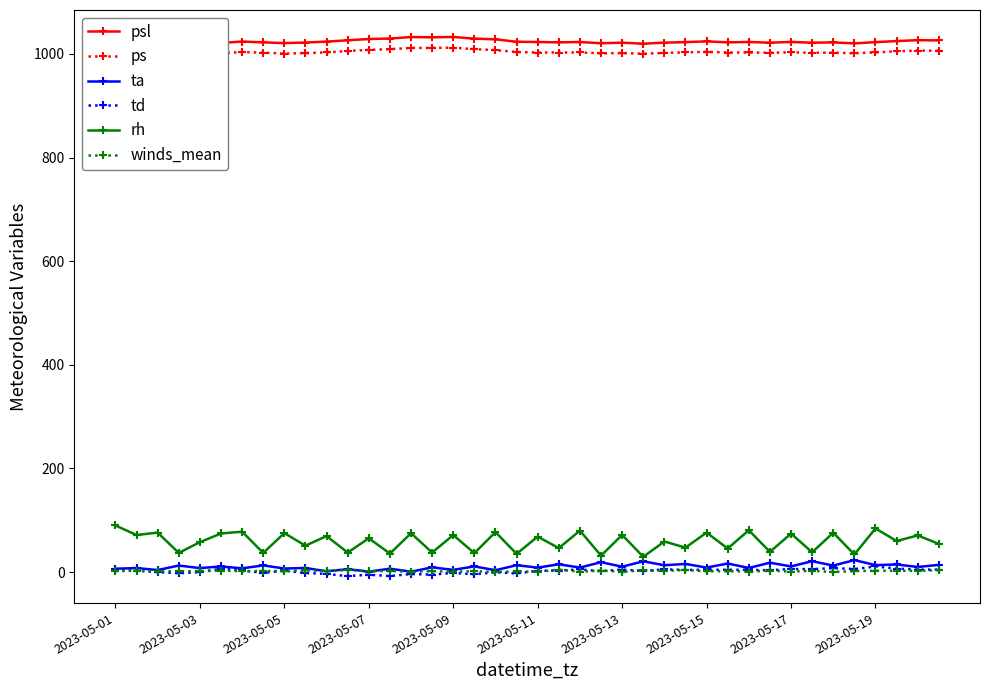

Reading left to right, extract all data points from this chart.

psl: 1007.9	1014.2	1023.0	1023.4	1020.4	1021.2	1024.0	1022.4	1021.0	1022.0	1023.9	1026.4	1028.8	1029.8	1032.7	1032.2	1032.8	1029.6	1028.2	1023.6	1023.0	1022.4	1023.0	1020.7	1021.8	1019.9	1021.9	1022.8	1024.3	1022.4	1023.1	1021.8	1023.2	1021.8	1022.3	1020.5	1022.8	1024.9	1026.7	1026.1
ps: 988.0	994.1	1002.6	1003.5	1000.1	1001.3	1003.8	1002.5	1000.8	1001.7	1003.0	1005.8	1007.9	1009.2	1011.6	1011.7	1012.1	1009.3	1007.5	1003.8	1002.8	1002.7	1002.9	1001.2	1001.8	1000.5	1002.0	1003.0	1004.1	1002.8	1002.9	1002.3	1003.2	1002.3	1002.5	1001.4	1003.0	1005.1	1006.5	1006.1
ta: 6.5	7.8	3.9	12.6	7.7	10.9	7.2	12.9	6.9	7.9	1.5	5.7	0.8	6.5	0.8	9.2	4.3	10.9	3.6	13.3	8.6	15.0	8.7	19.1	10.4	20.8	13.2	15.7	8.7	16.6	8.0	18.1	11.0	21.0	12.6	23.1	13.5	14.7	9.9	13.9
td: 5.0	3.0	-0.1	-2.2	-0.1	6.5	3.4	-1.7	2.8	-1.7	-3.5	-7.8	-5.1	-7.6	-3.8	-4.8	-1.4	-4.2	-0.4	-2.5	2.4	3.0	5.1	1.8	5.0	2.0	5.3	4.3	4.4	4.5	4.4	3.6	6.0	5.6	7.8	5.8	10.9	6.7	4.8	4.8
rh: 90.0	71.5	76.2	37.0	57.8	74.5	78.0	37.0	75.2	51.0	69.5	37.7	65.2	35.8	75.0	37.8	71.5	36.5	77.2	35.2	68.5	46.2	80.0	31.8	71.8	29.5	59.0	47.2	76.2	45.5	80.8	39.0	74.2	38.2	76.0	34.0	84.2	60.0	70.8	54.5
winds_mean: 2.0	2.5	1.2	1.8	1.8	3.0	1.5	2.2	1.8	3.2	2.0	4.0	1.5	2.2	0.5	1.8	0.8	1.8	0.2	1.2	0.5	4.8	0.8	3.0	0.8	3.2	2.2	4.0	1.5	1.8	1.0	2.8	1.0	2.5	0.2	2.0	2.5	2.8	2.2	3.8